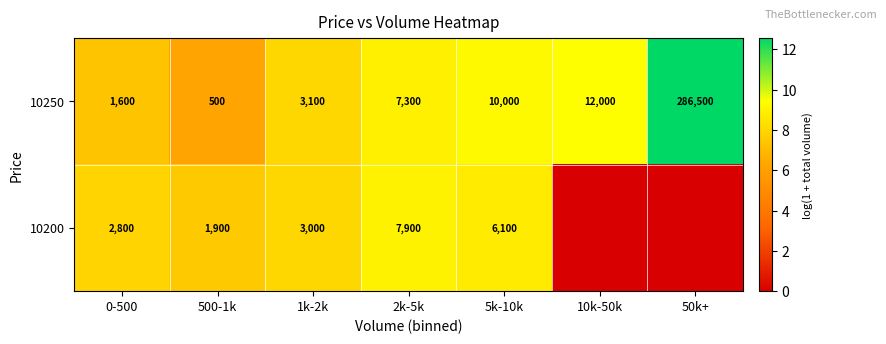

How many data points does each series have?

7